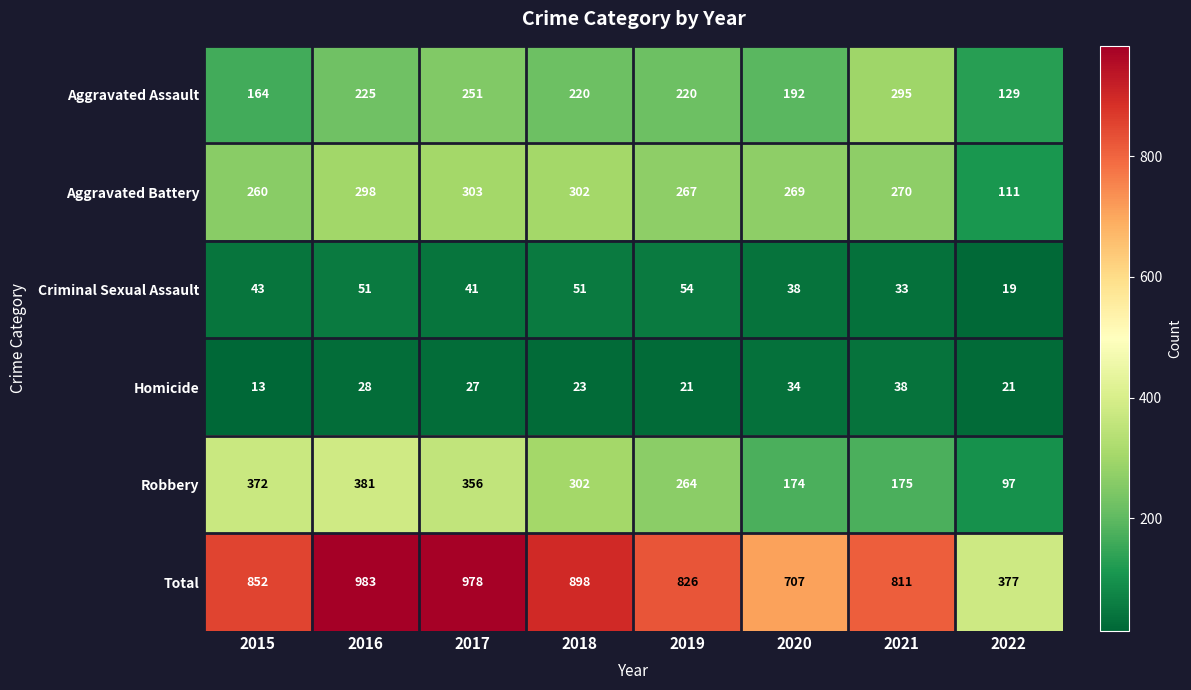

Where does the Robbery series first go above 302?

2015